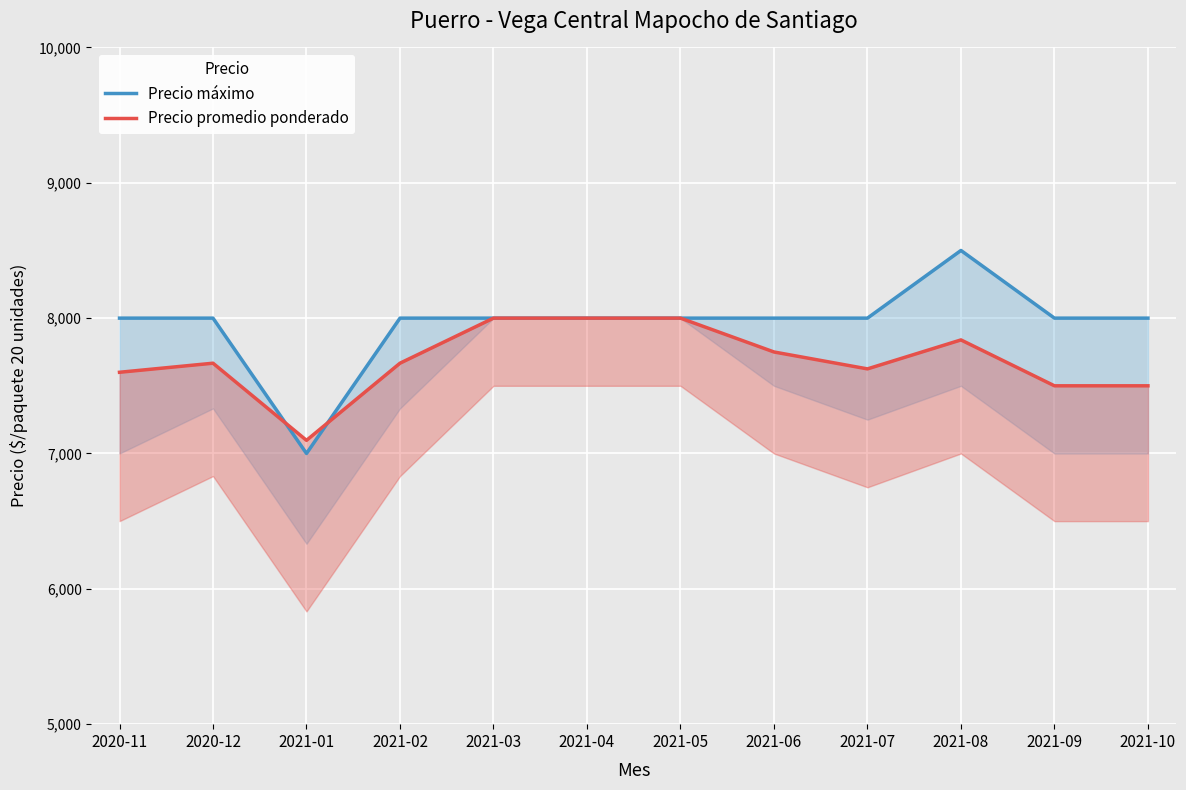

What is the label of the 8th point from the right?

2021-03